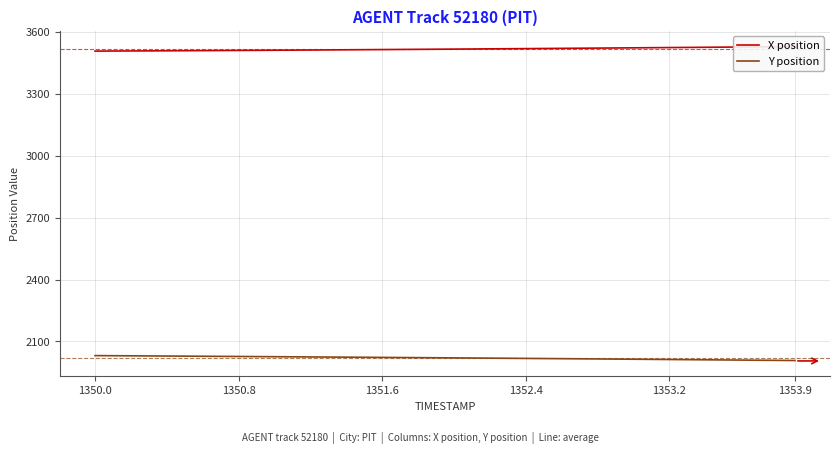

The value of Y position at 1350.0 is 698.7. True or false?

False